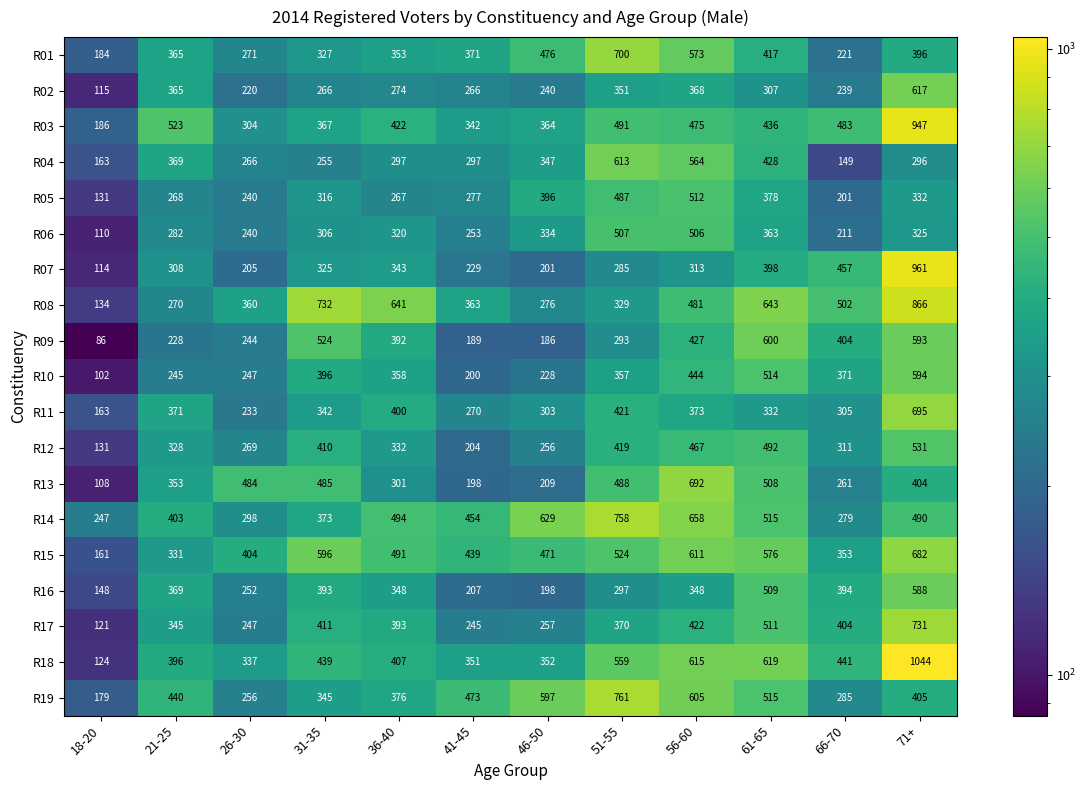

Rank the categories by R19 value from highest to lowest.

51-55, 56-60, 46-50, 61-65, 41-45, 21-25, 71+, 36-40, 31-35, 66-70, 26-30, 18-20